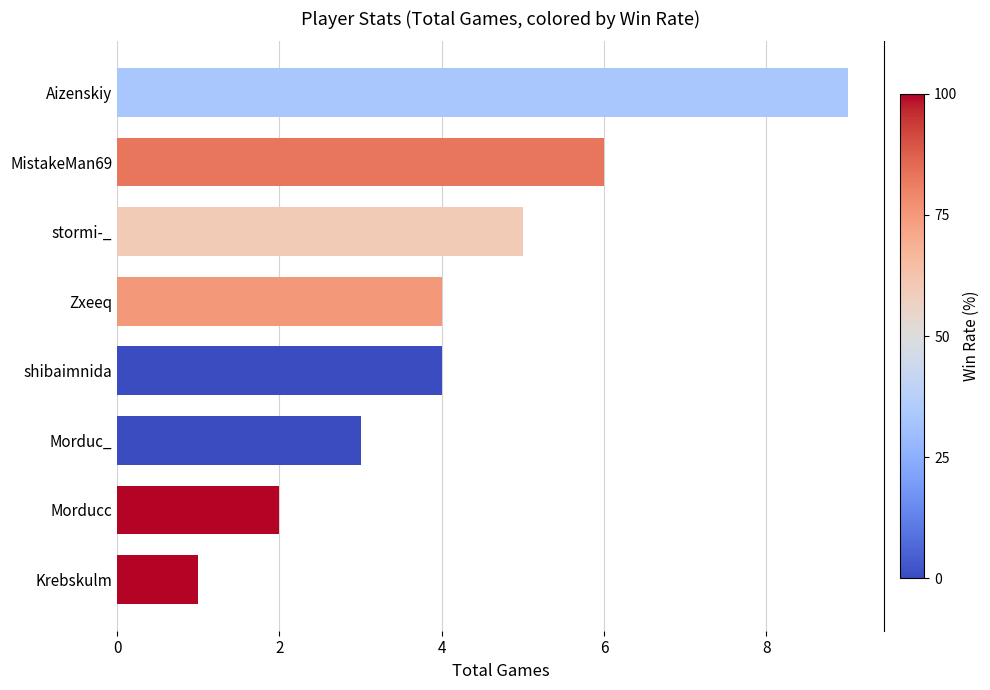

The value at Morducc is 2. True or false?

True